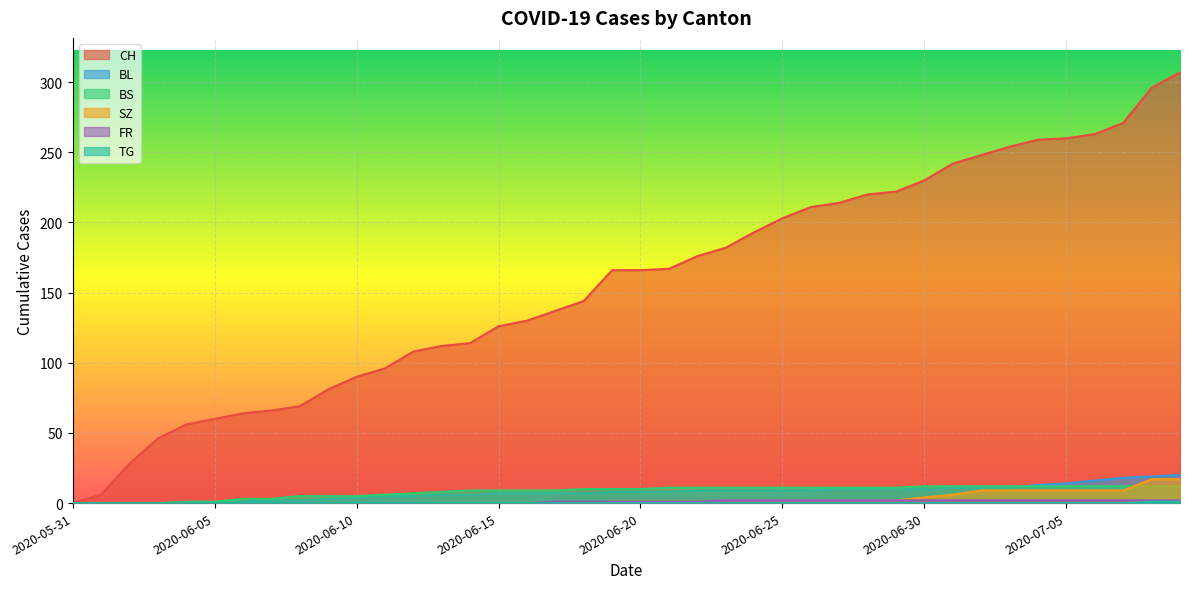

What is the sum of all TG values?

2